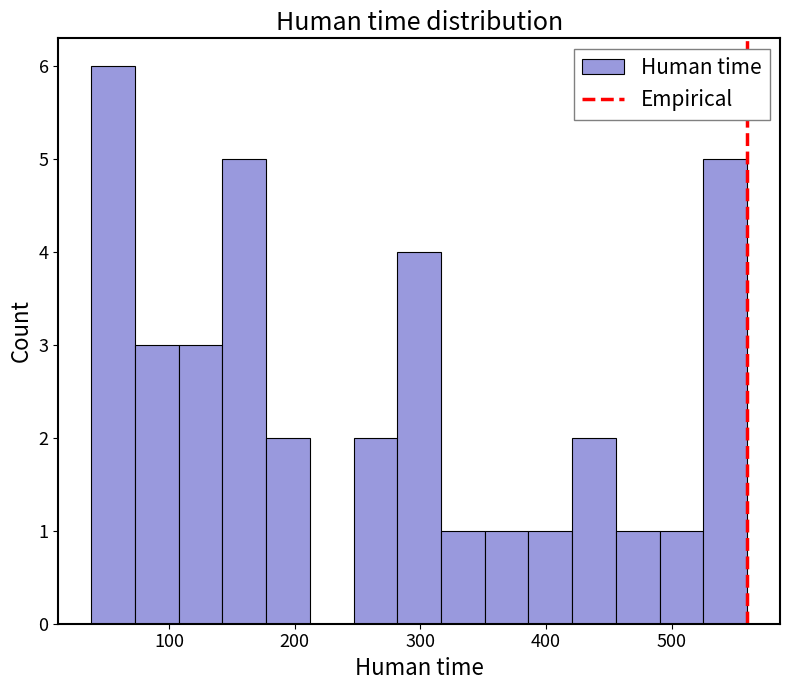

Around what value on the x-axis is the tallest bar? Give the approximate position of its centre, as read against the axis.

60